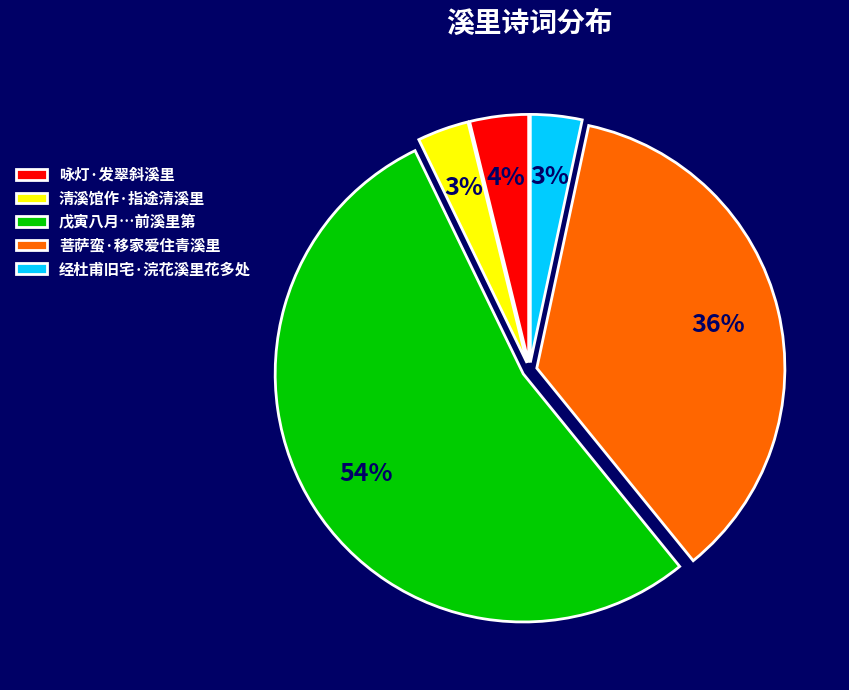

Which slice is the largest?

戊寅八月…前溪里第